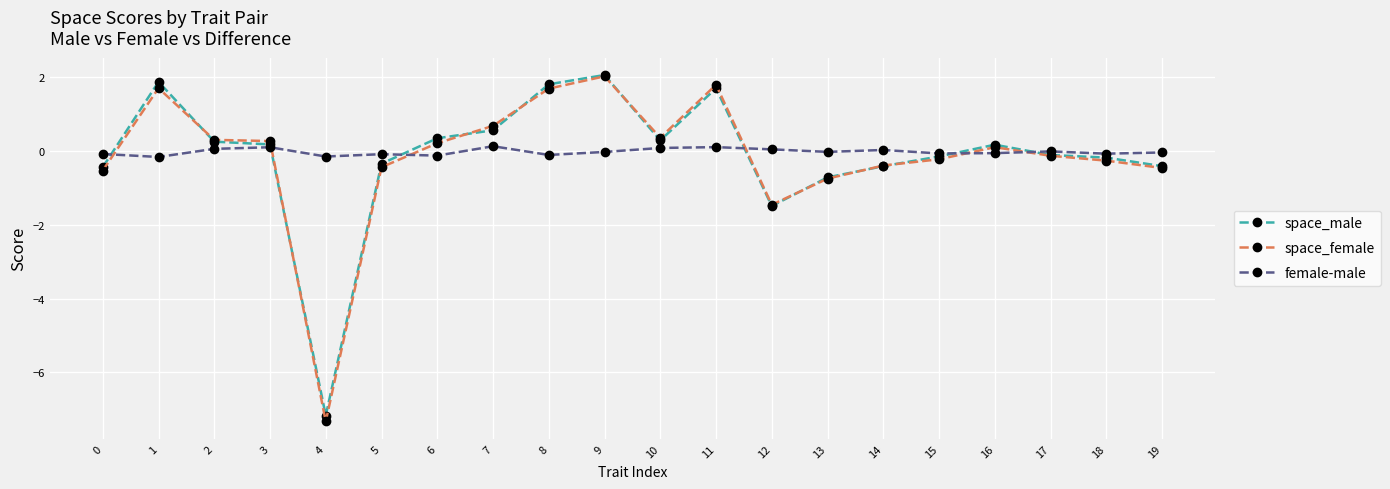

The value of space_female at 0 is -0.5. True or false?

True